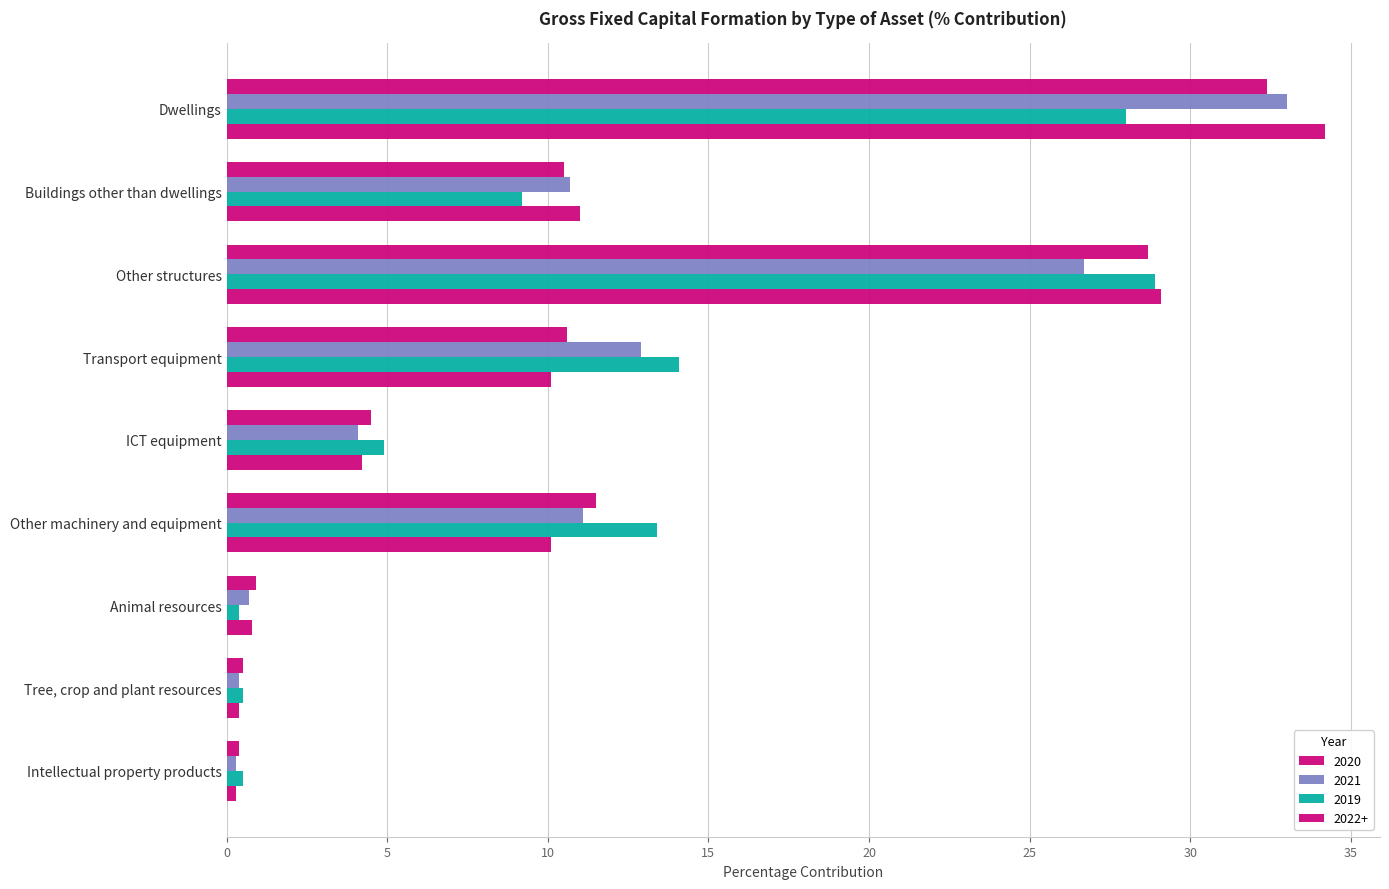

Which category has the highest value across all series?

Dwellings